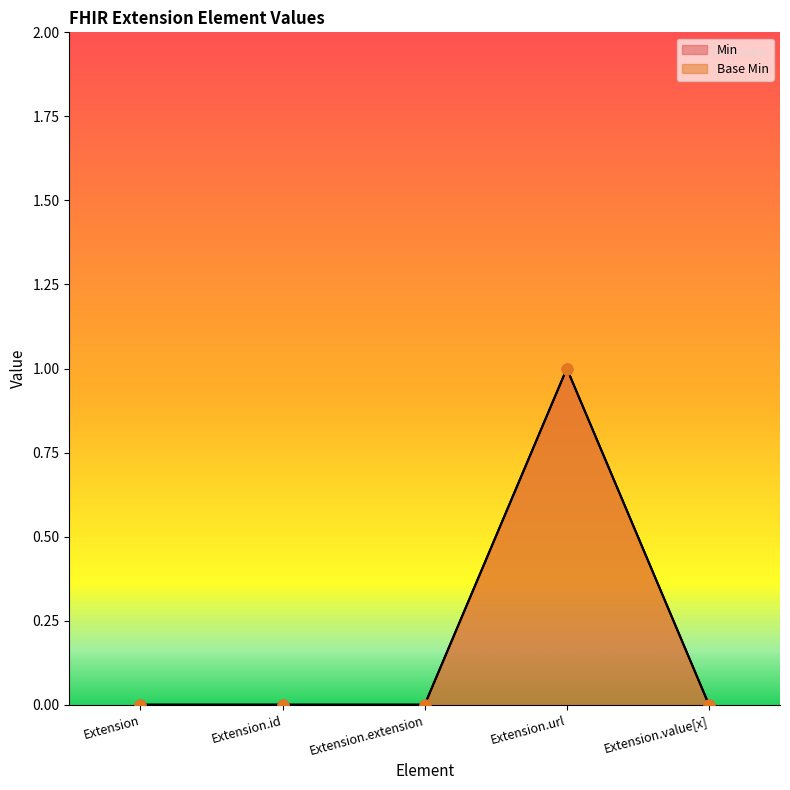

What are all the series names shown in the legend?

Min, Base Min